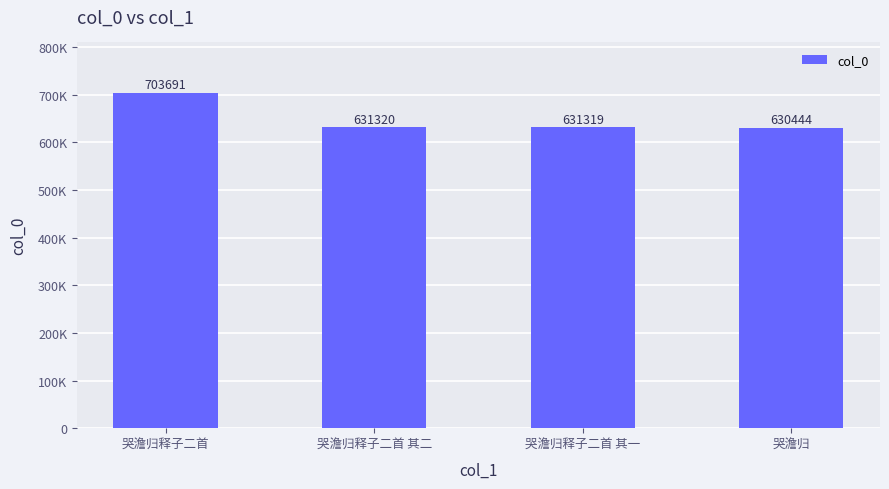

Rank the categories by value from highest to lowest.

哭澹归释子二首, 哭澹归释子二首 其二, 哭澹归释子二首 其一, 哭澹归